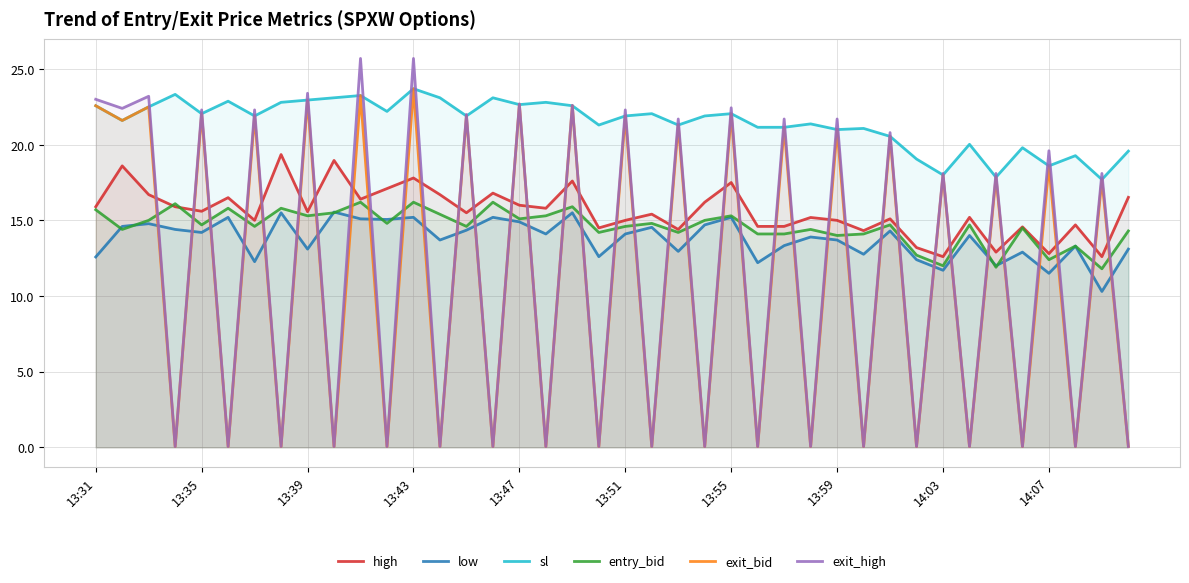

The exit_bid series shows 0.1 at 17. True or false?

True